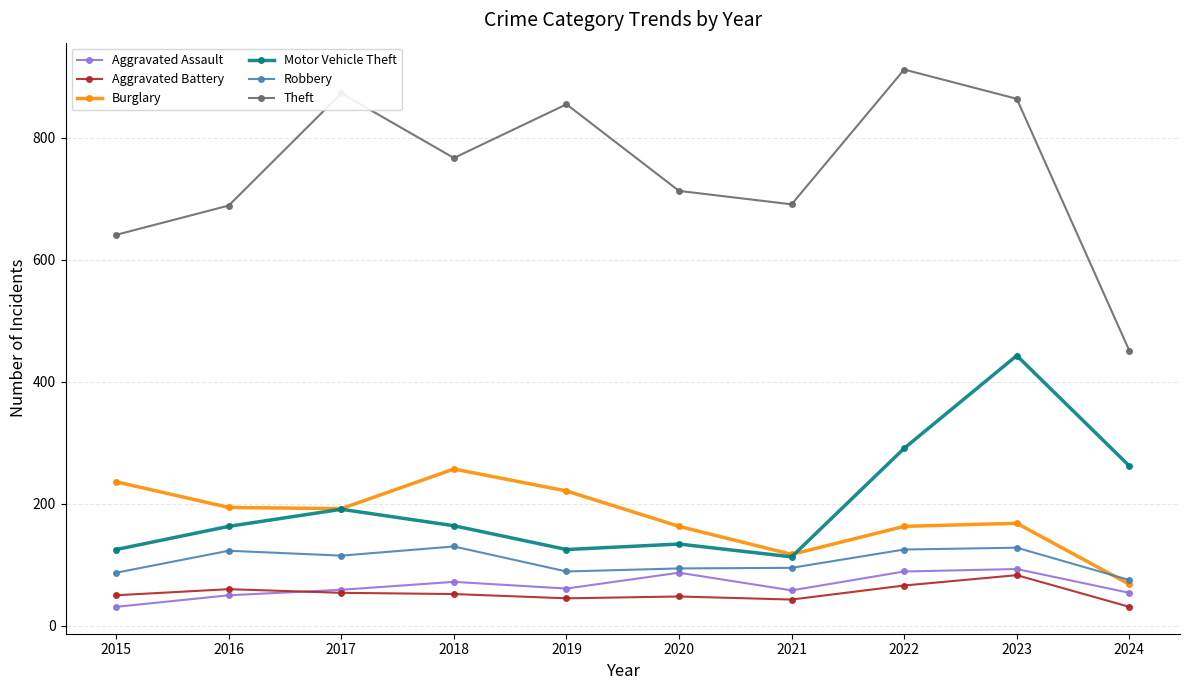

True or false: Robbery and Theft cross at least once.

False